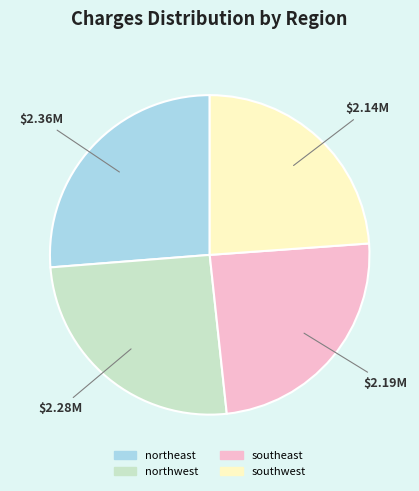

True or false: southeast accounts for 24% of the total.

True